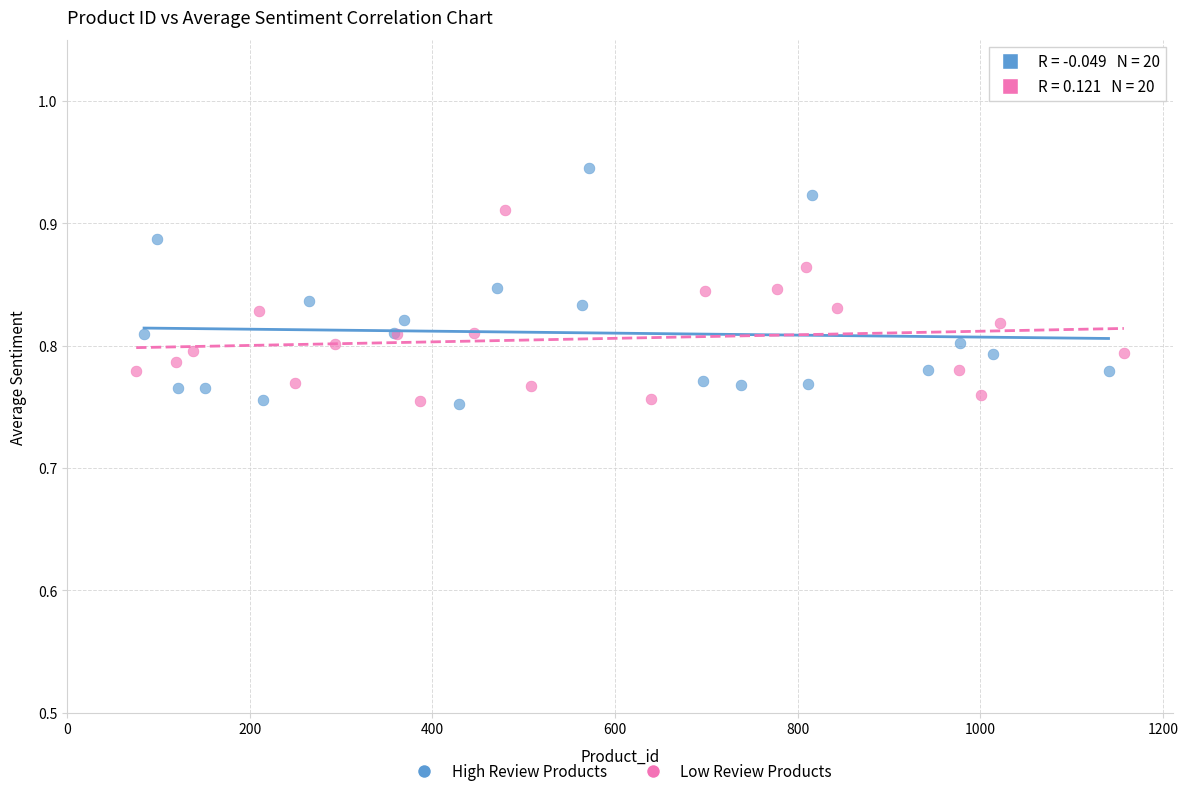

Which series contains the highest Y value?

High Review Products